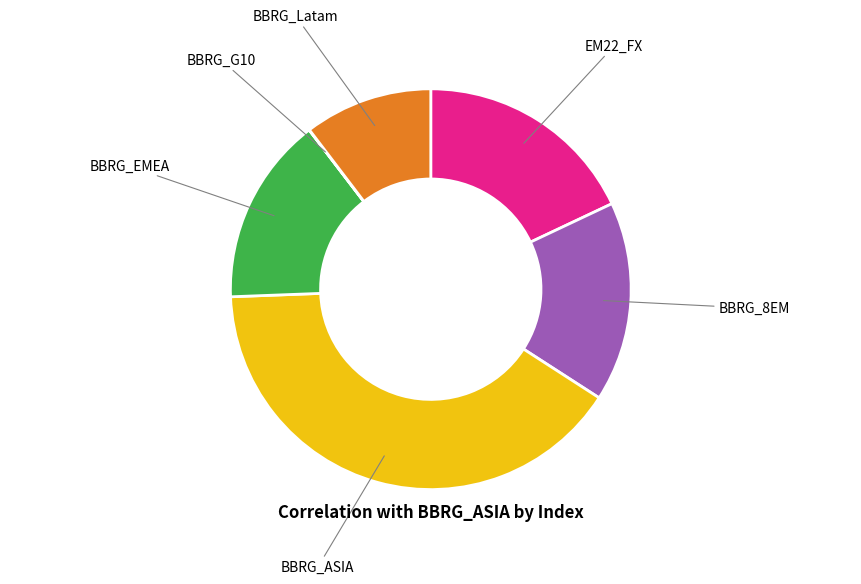

Is there any slice that represents more than half of the pie?

No